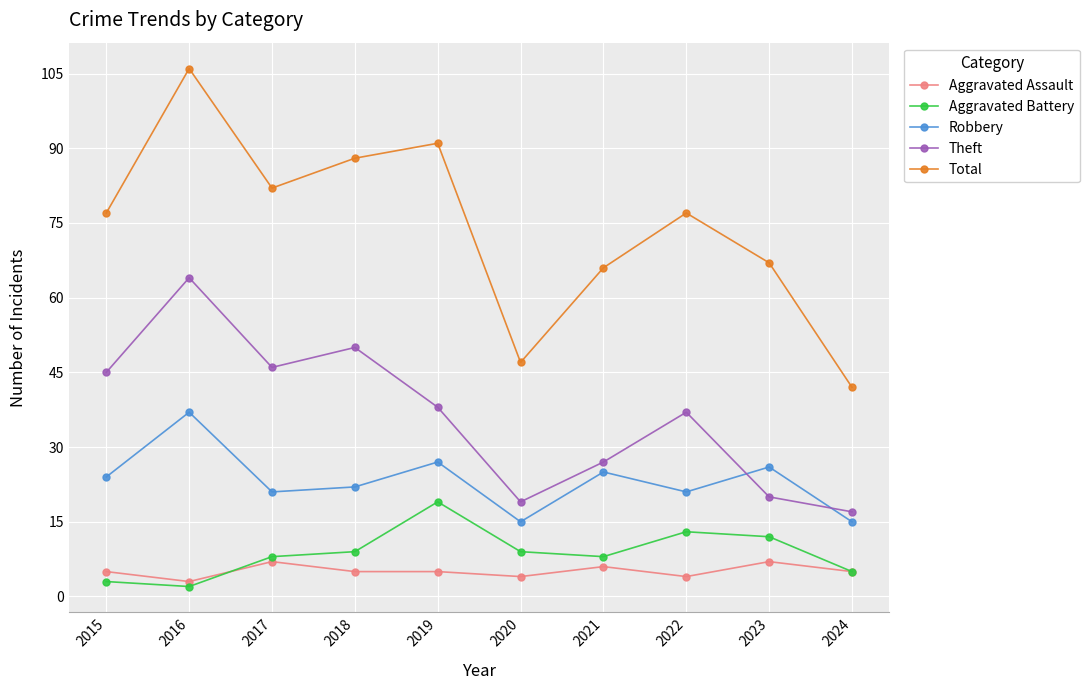

What is the average value of the Robbery series?

23